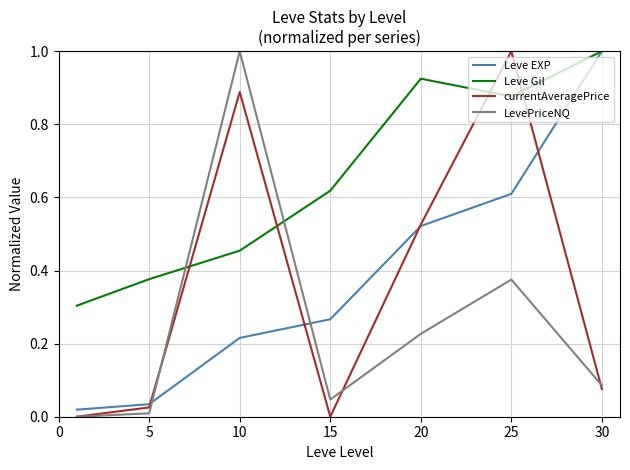

What is the maximum value for currentAveragePrice?

1.0